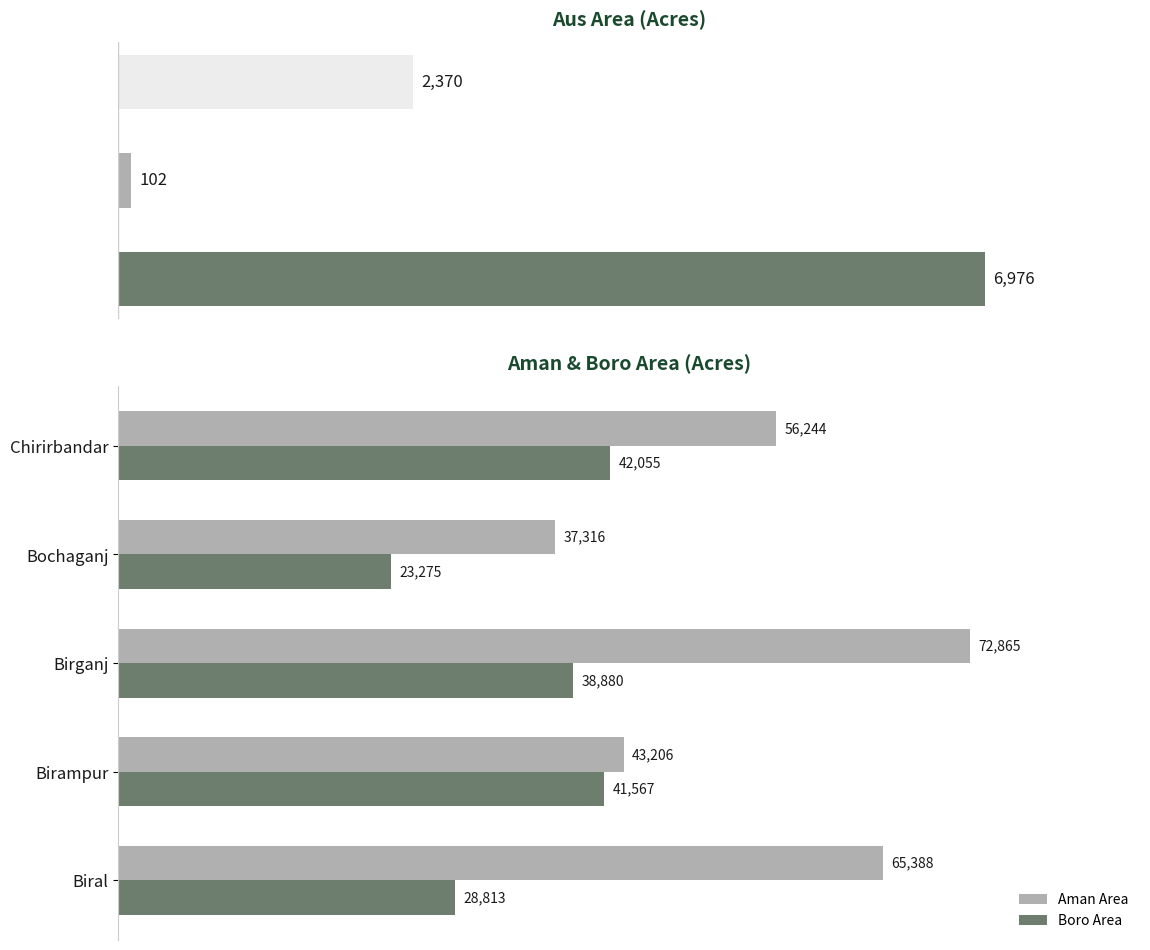

Are the bars horizontal?

Yes